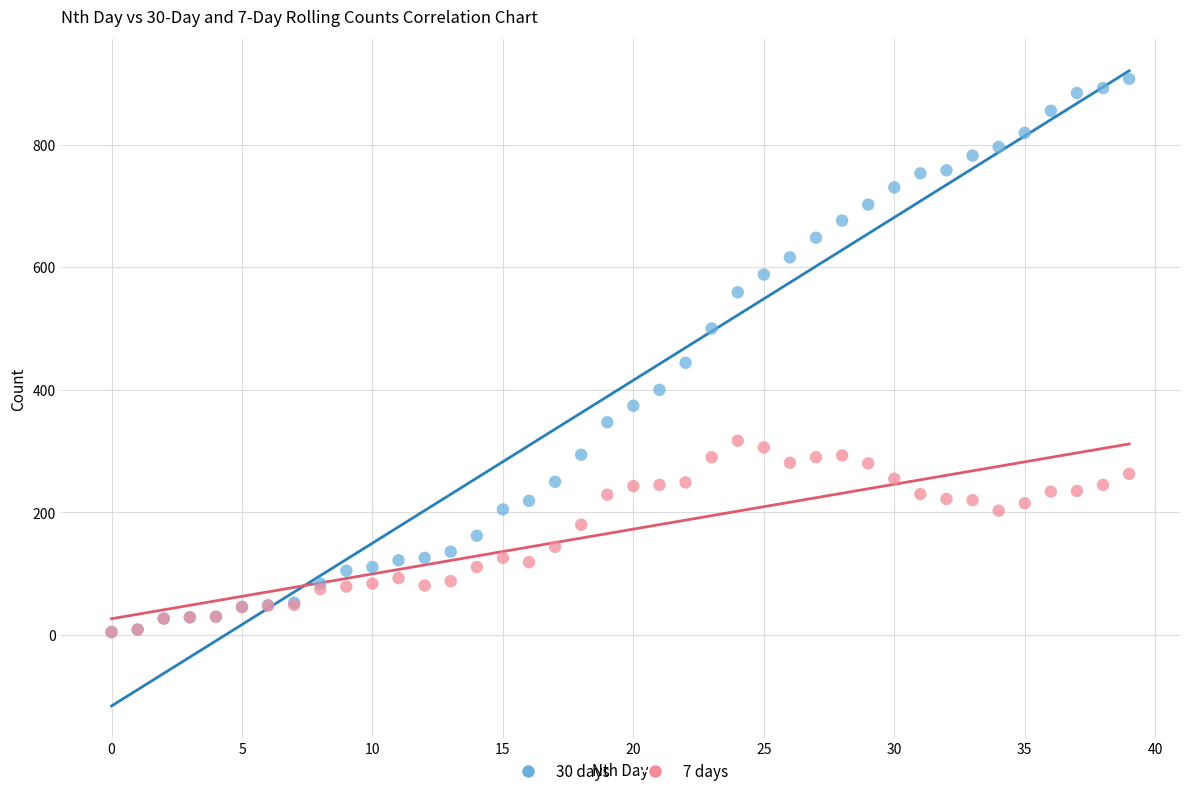

Across all series, what Y value is closest to 456?

444